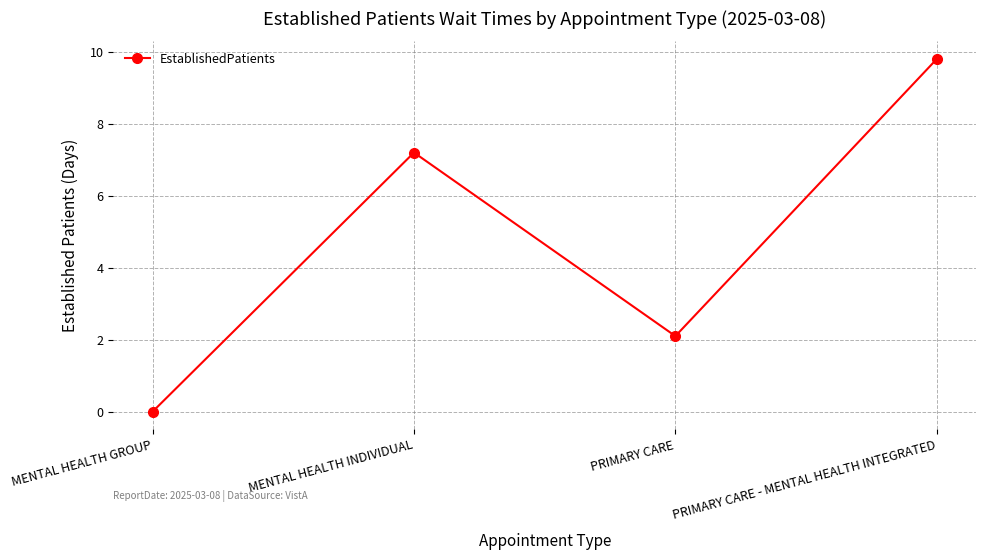

How many values are above zero?

3